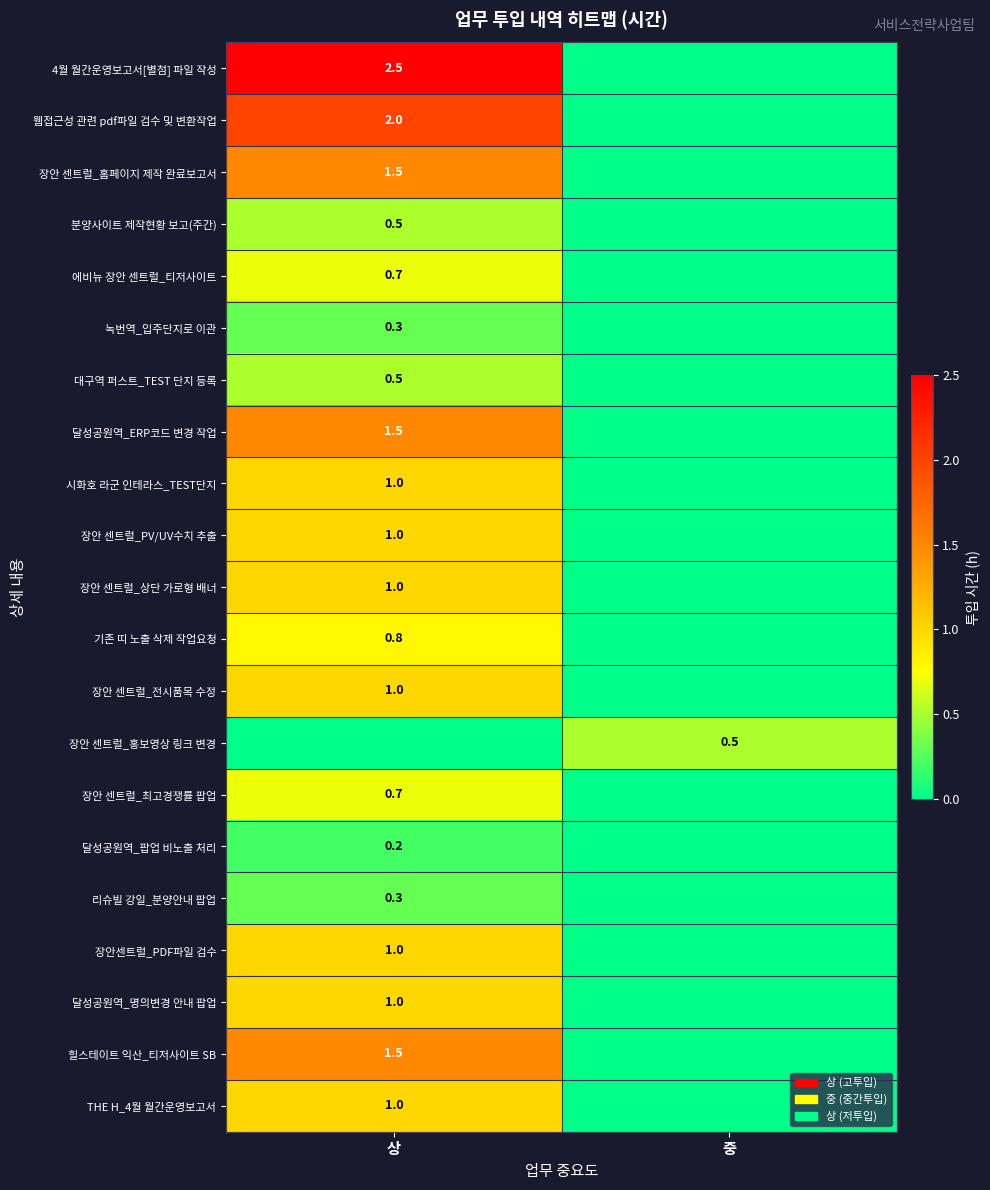

Is it true that 달성공원역_팝업 비노출 처리 equals 0.2 at 상?

True